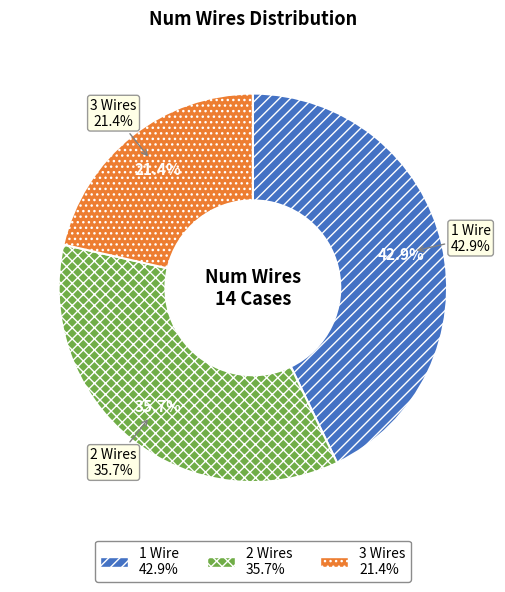

To the nearest percent, what is the difference between the 3 Wires and 1 Wire slice percentages?

21%